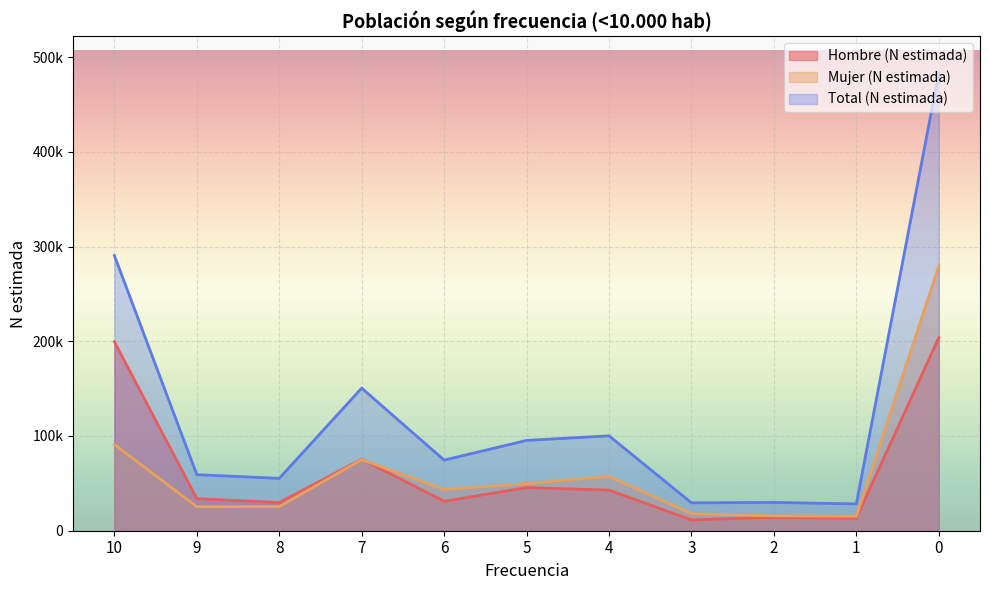

Reading left to right, transcribe all the data shown in this chart.

Hombre (N estimada): 10=199504	9=33841	8=29769	7=75493	6=31062	5=45598	4=42825	3=11423	2=14177	1=13121	0=203746
Mujer (N estimada): 10=91013	9=25335	8=25506	7=75029	6=43483	5=49752	4=57354	3=17998	2=15680	1=15218	0=279556
Total (N estimada): 10=290517	9=59176	8=55275	7=150523	6=74545	5=95350	4=100179	3=29421	2=29857	1=28339	0=483302